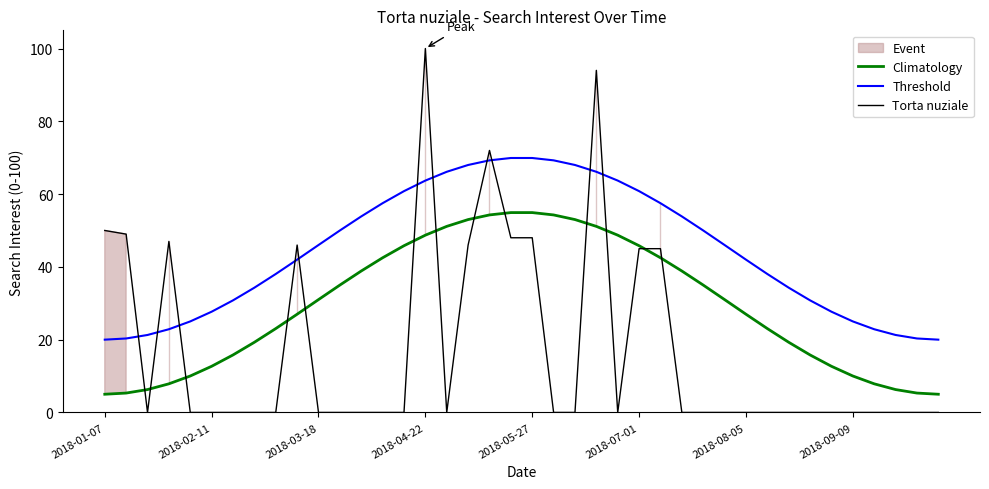

Which series ends up on top after the final intersection of Torta nuziale and Climatology?

Climatology